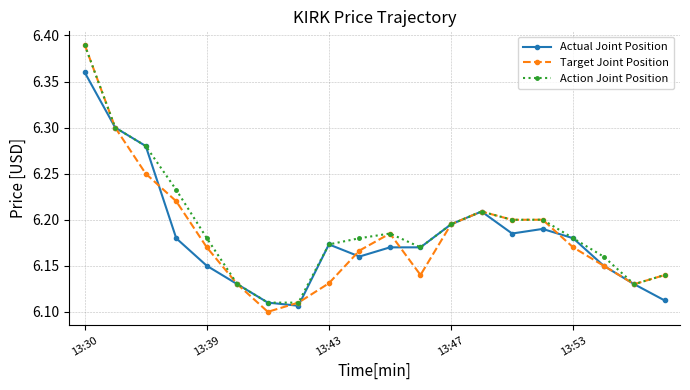

Count the number of categories in the chart.

20